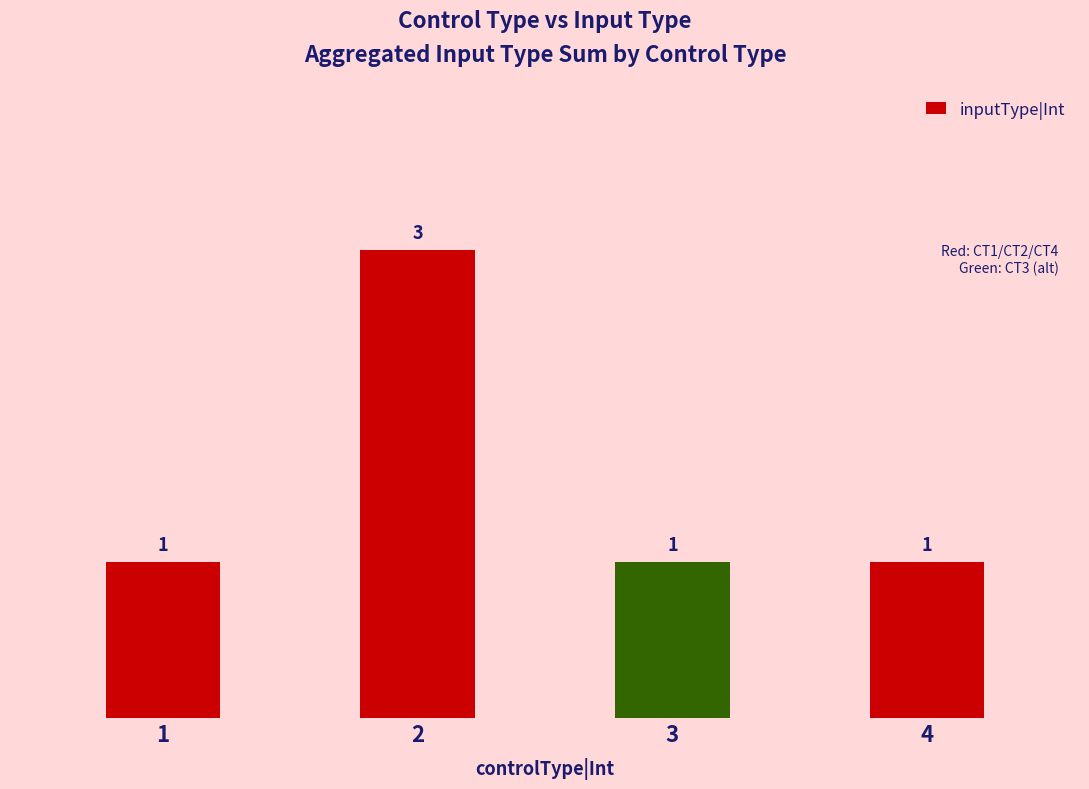

Reading left to right, what are all the values shown in this chart?

1	3	1	1